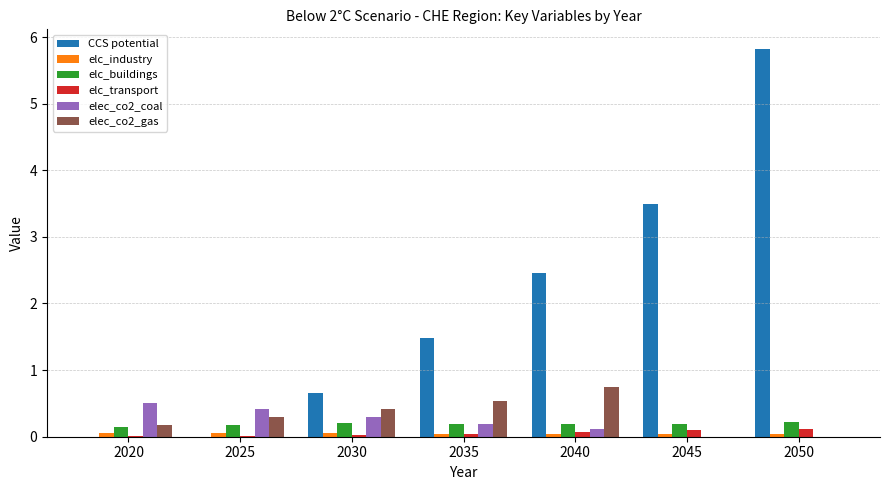

What is the maximum value for CCS potential?

5.8